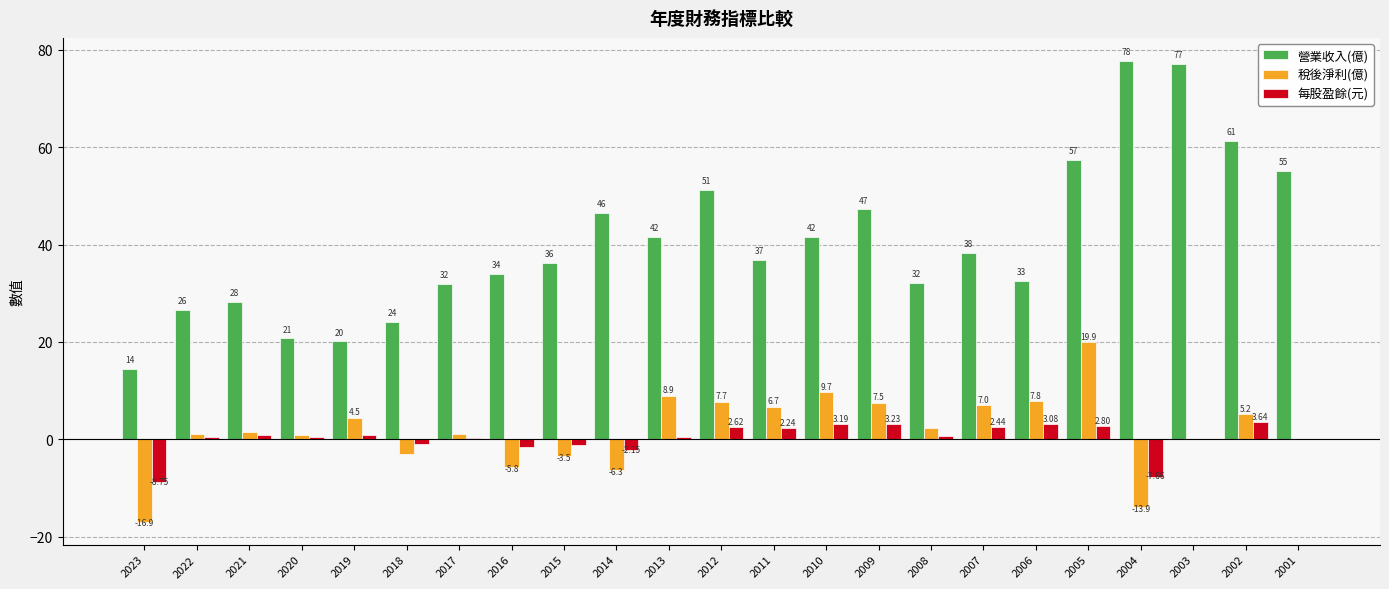

Between 2008 and 2003, which series saw the biggest shift?

營業收入(億)